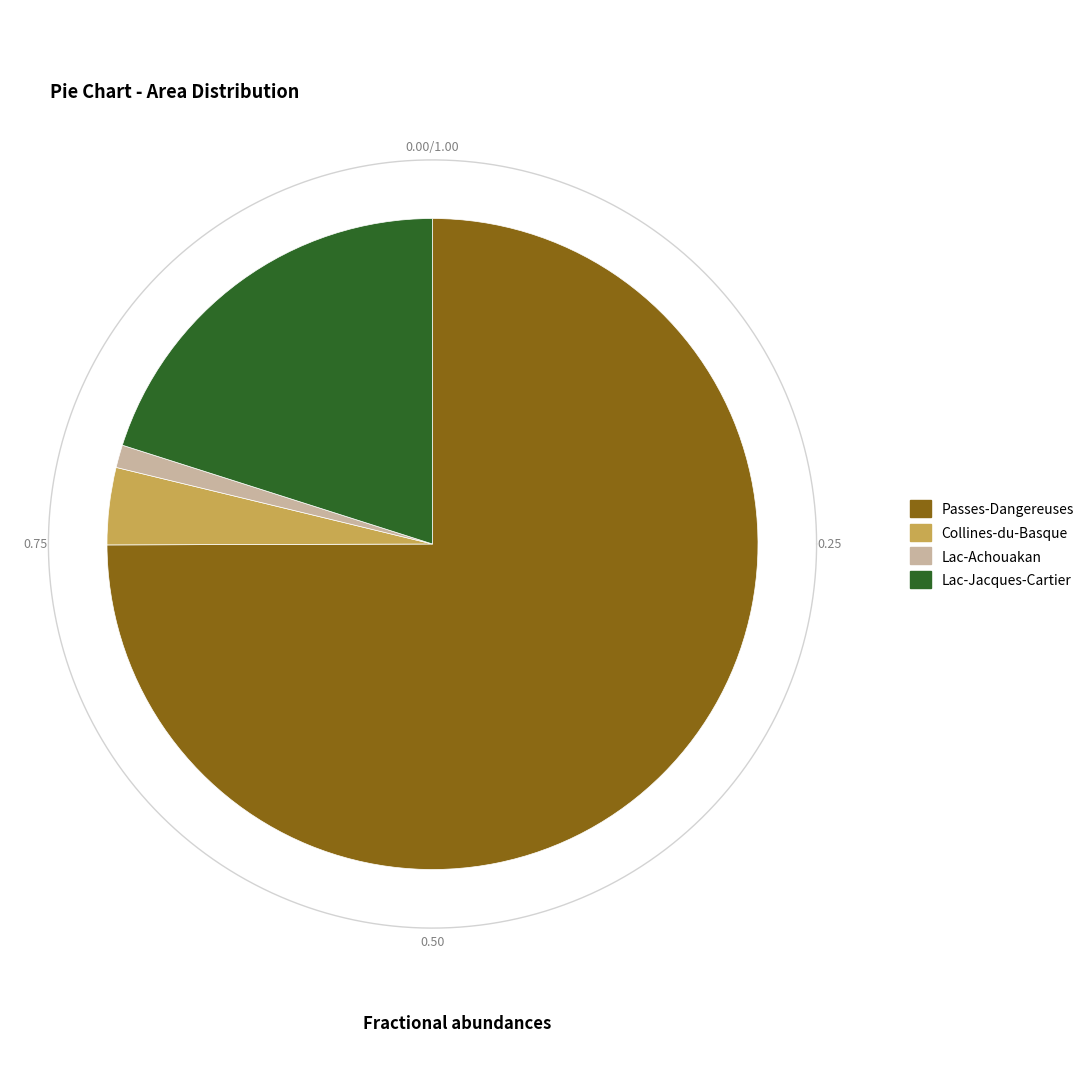

To the nearest percent, what is the difference between the Collines-du-Basque and Passes-Dangereuses slice percentages?

71%